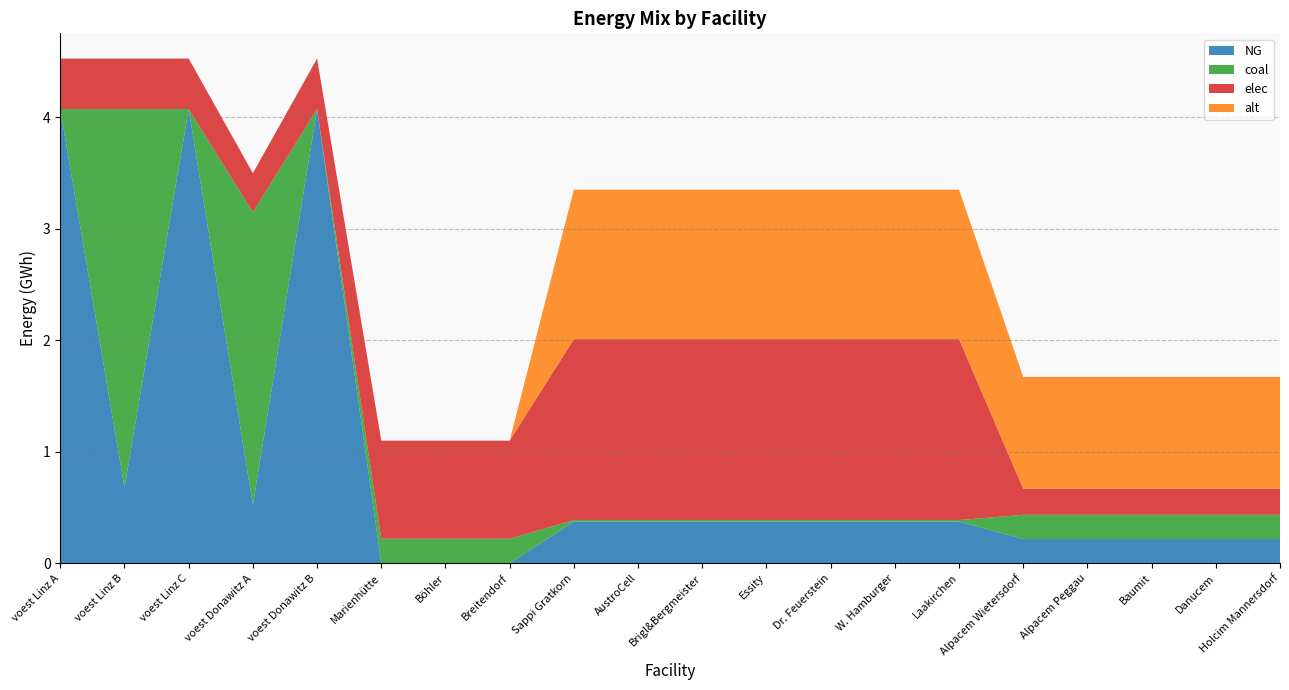

Reading left to right, list all the values displayed in this chart.

elec: 0.5	0.5	0.5	0.3	0.5	0.9	0.9	0.9	1.6	1.6	1.6	1.6	1.6	1.6	1.6	0.2	0.2	0.2	0.2	0.2
NG: 4.1	0.7	4.1	0.5	4.1	0.0	0.0	0.0	0.4	0.4	0.4	0.4	0.4	0.4	0.4	0.2	0.2	0.2	0.2	0.2
coal: 0.0	3.4	0.0	2.6	0.0	0.2	0.2	0.2	0.0	0.0	0.0	0.0	0.0	0.0	0.0	0.2	0.2	0.2	0.2	0.2
alt: 0.0	0.0	0.0	0.0	0.0	0.0	0.0	0.0	1.3	1.3	1.3	1.3	1.3	1.3	1.3	1.0	1.0	1.0	1.0	1.0